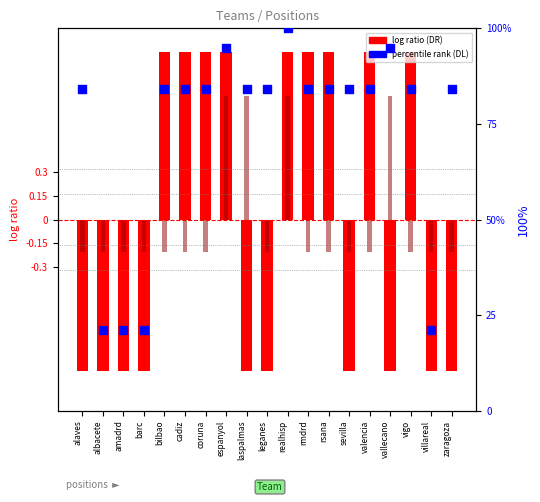

Which series has the largest total across all categories?

DL percentile rank